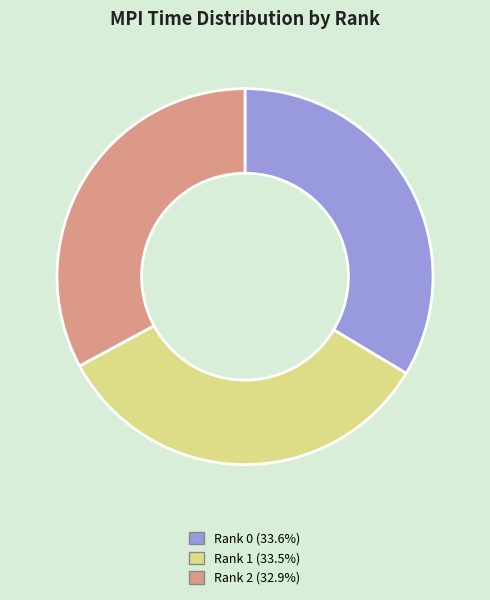

Is it true that Rank 2 is 33% of the pie?

True